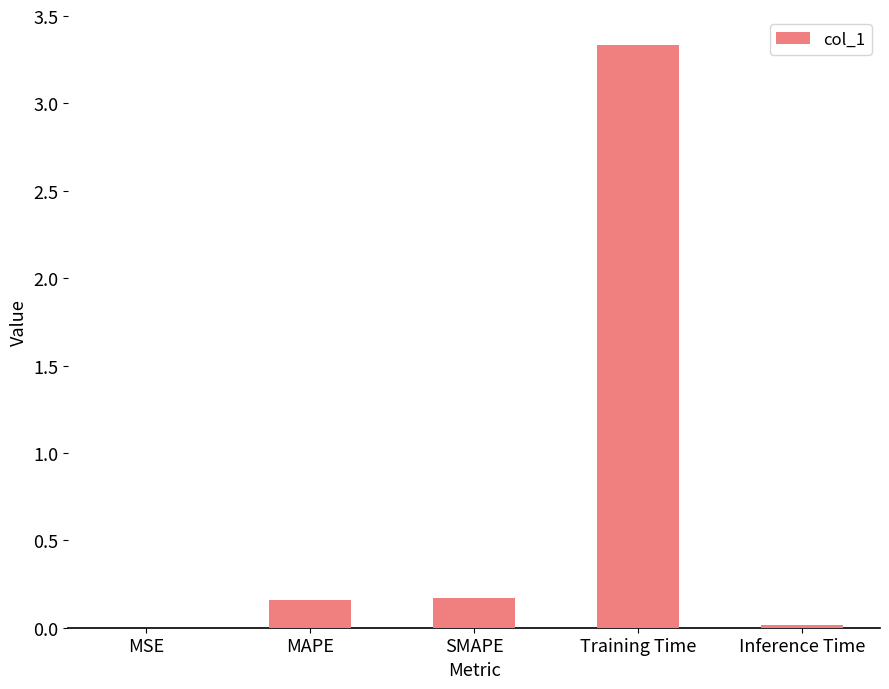

What is the sum of all values?

3.7